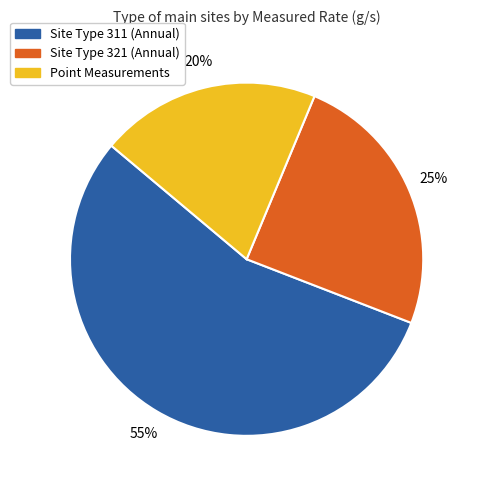

Combined, do Point Measurements and Site Type 321 (Annual) account for over 50%?

No